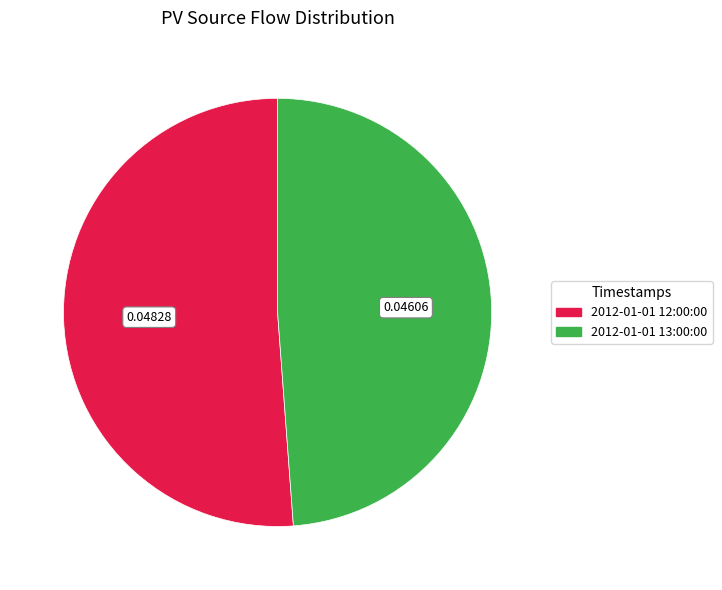

Do 2012-01-01 12:00:00 and 2012-01-01 13:00:00 together represent more than half of the pie?

Yes